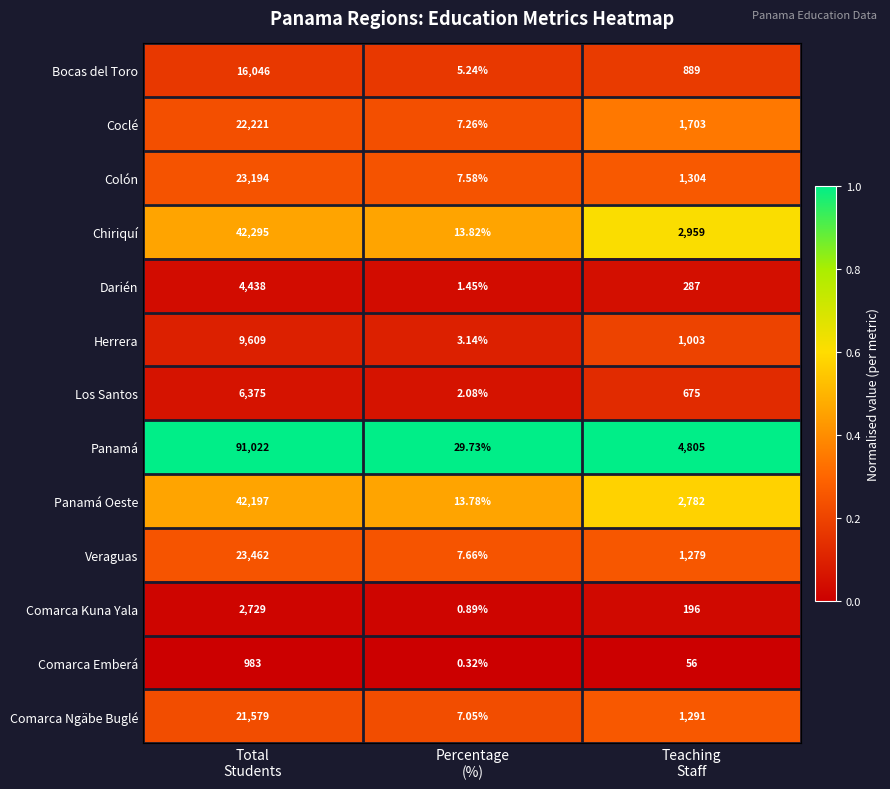

List the series in order of their peak value, lowest first.

Comarca Emberá, Comarca Kuna Yala, Darién, Los Santos, Herrera, Bocas del Toro, Comarca Ngäbe Buglé, Coclé, Colón, Veraguas, Panamá Oeste, Chiriquí, Panamá